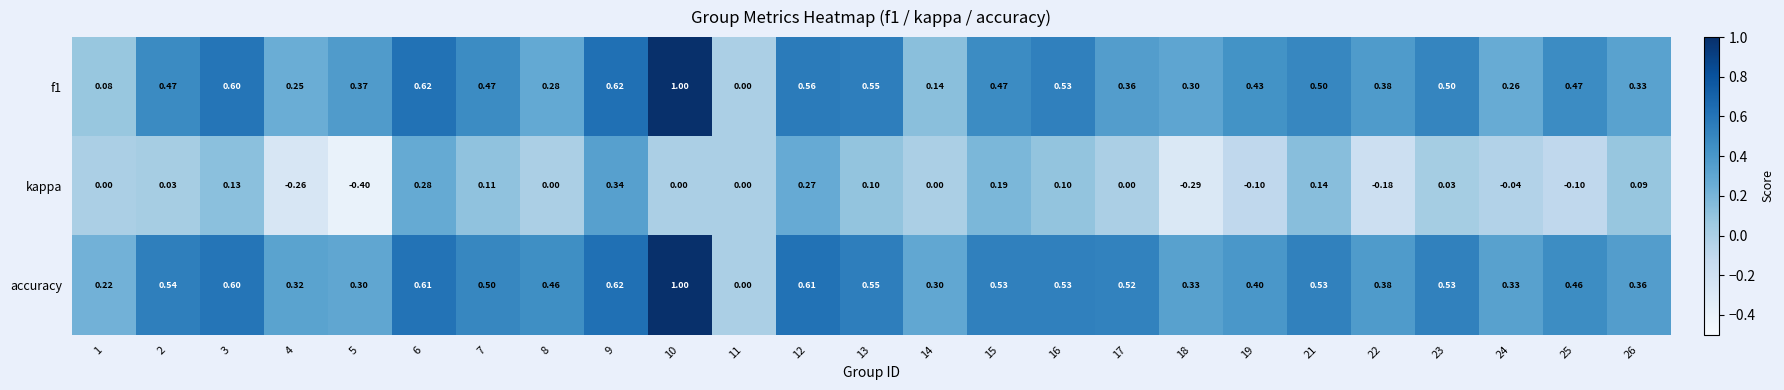

Which series has the largest total across all categories?

accuracy